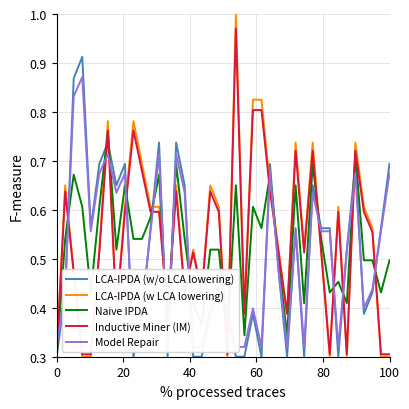

True or false: Inductive Miner (IM) and LCA-IPDA (w LCA lowering) intersect in this chart.

True